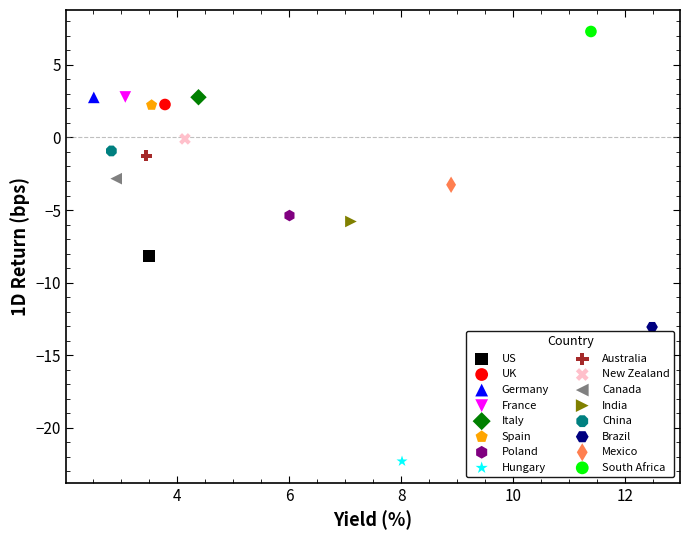

What are all the series names shown in the legend?

US, UK, Germany, France, Italy, Spain, Poland, Hungary, Australia, New Zealand, Canada, India, China, Brazil, Mexico, South Africa